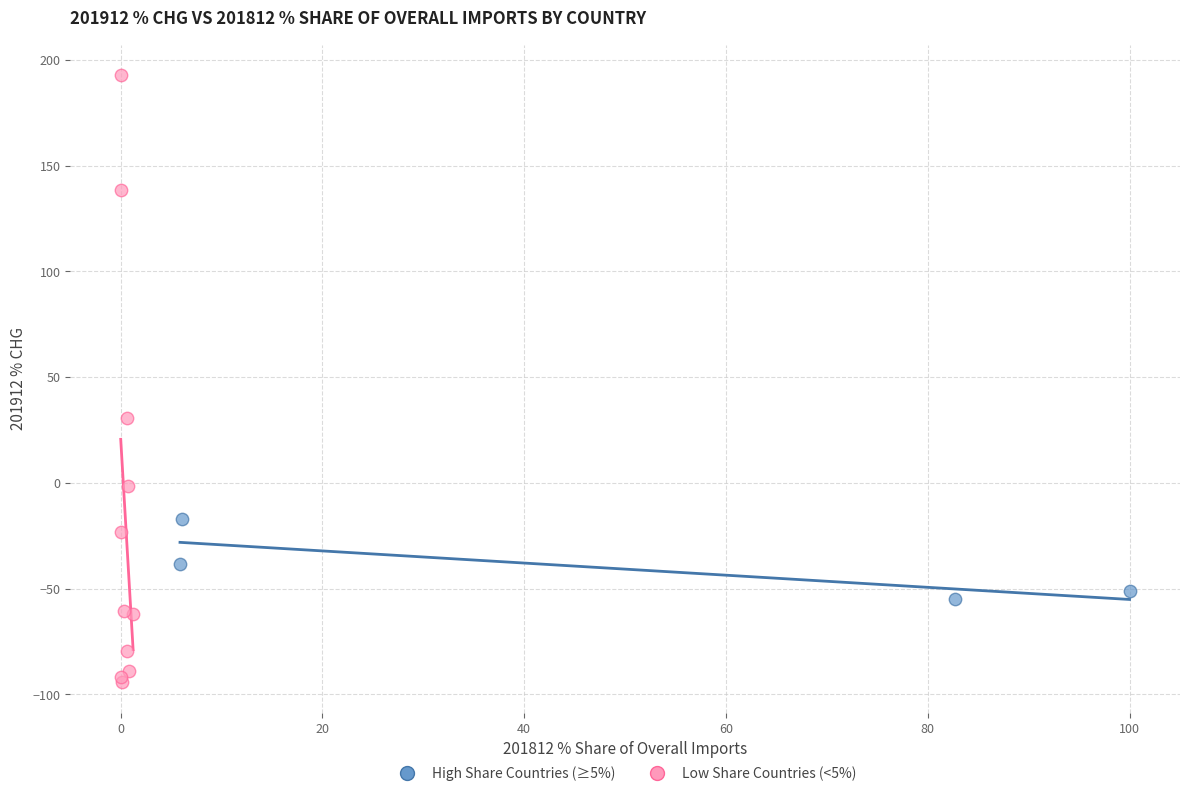

Which series contains the lowest Y value?

Low Share Countries (<5%)